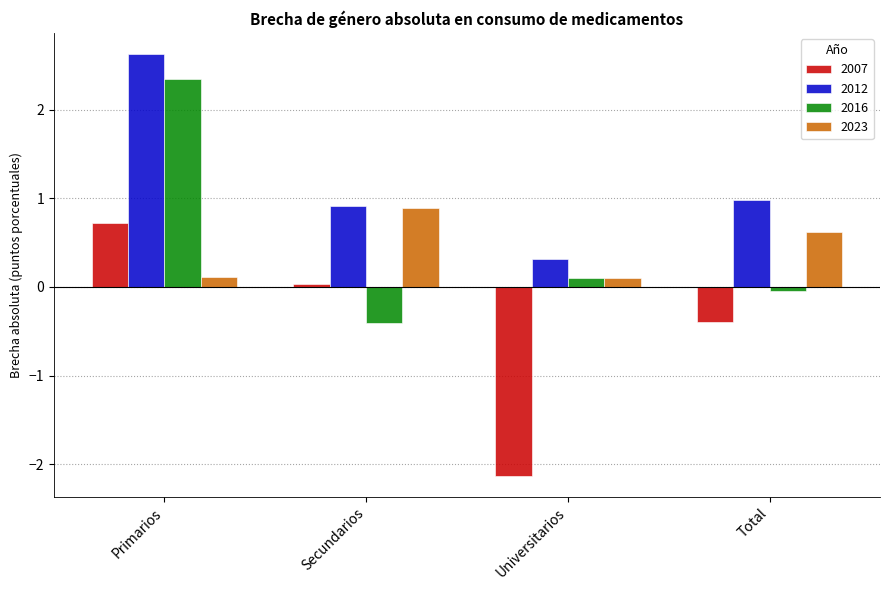

What is the label of the 4th bar from the left?

Total